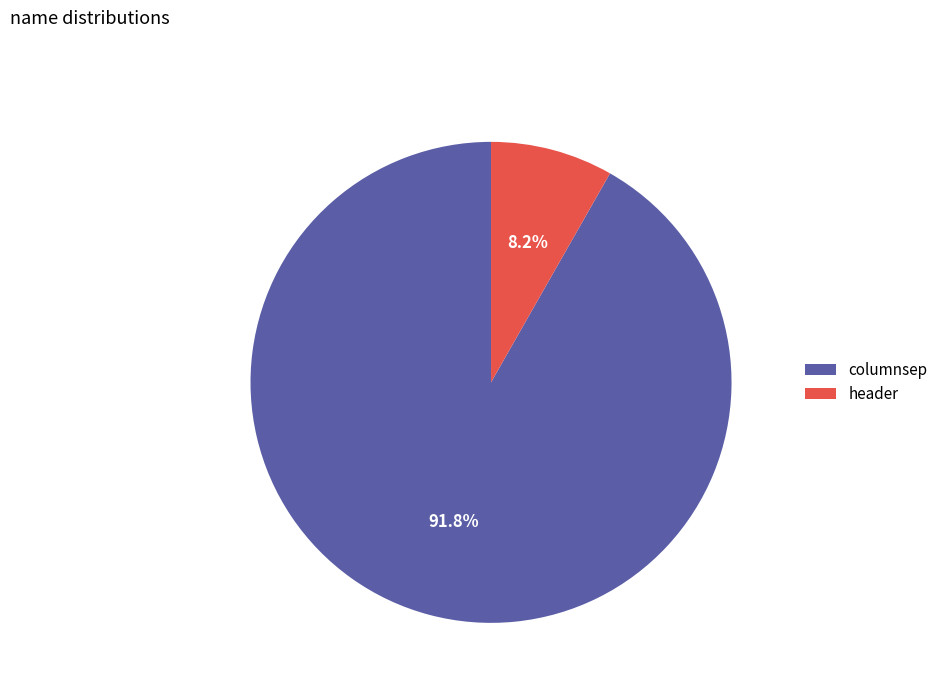

Which has a higher value, columnsep or header?

columnsep